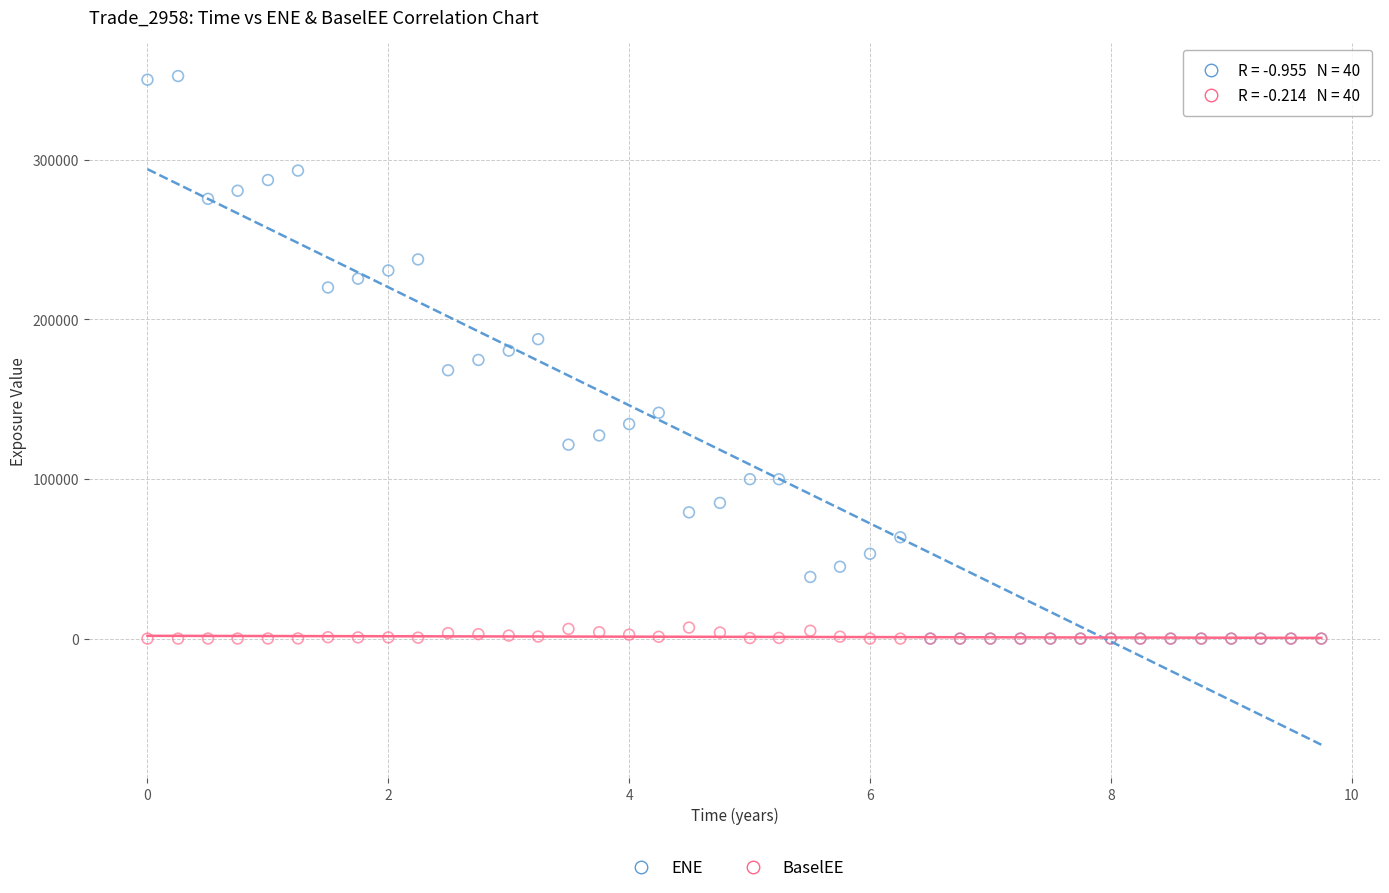

What are all the series names shown in the legend?

ENE, BaselEE